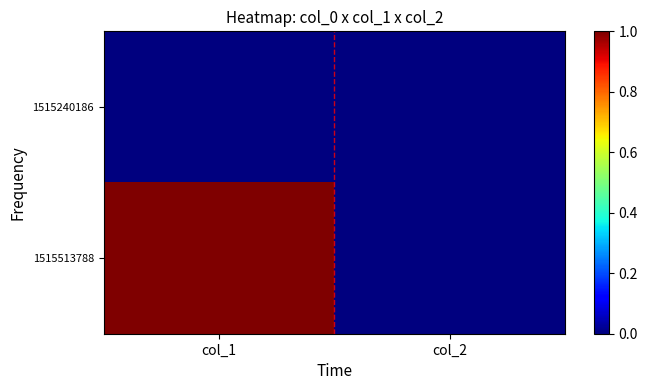

Rank the series by their maximum value, from highest to lowest.

1515513788, 1515240186